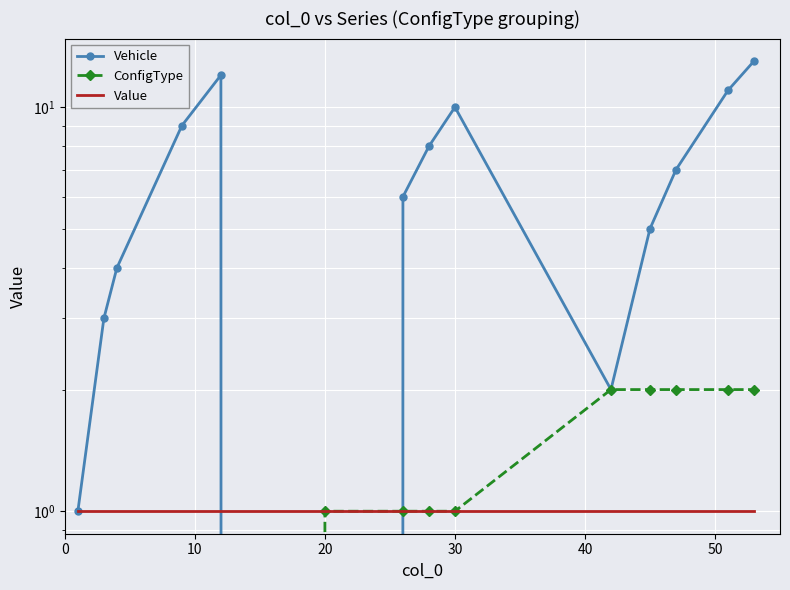

What is the difference between the second highest and second lowest values in the ConfigType series?

2